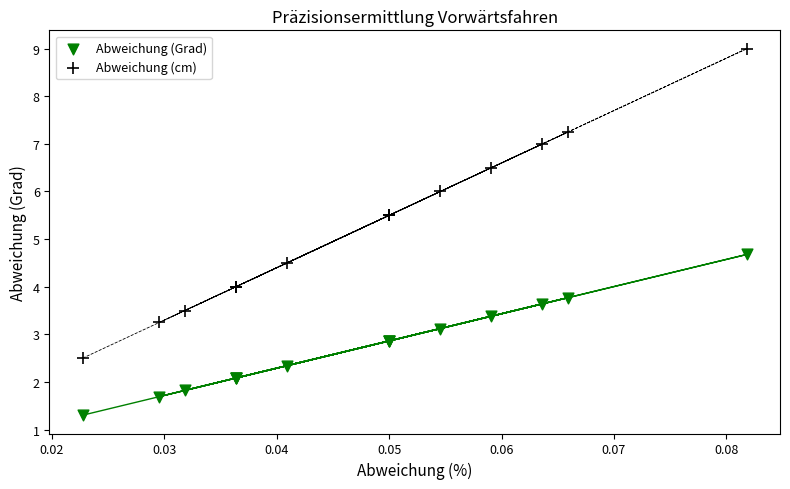

Which series contains the lowest Y value?

Abweichung (Grad)